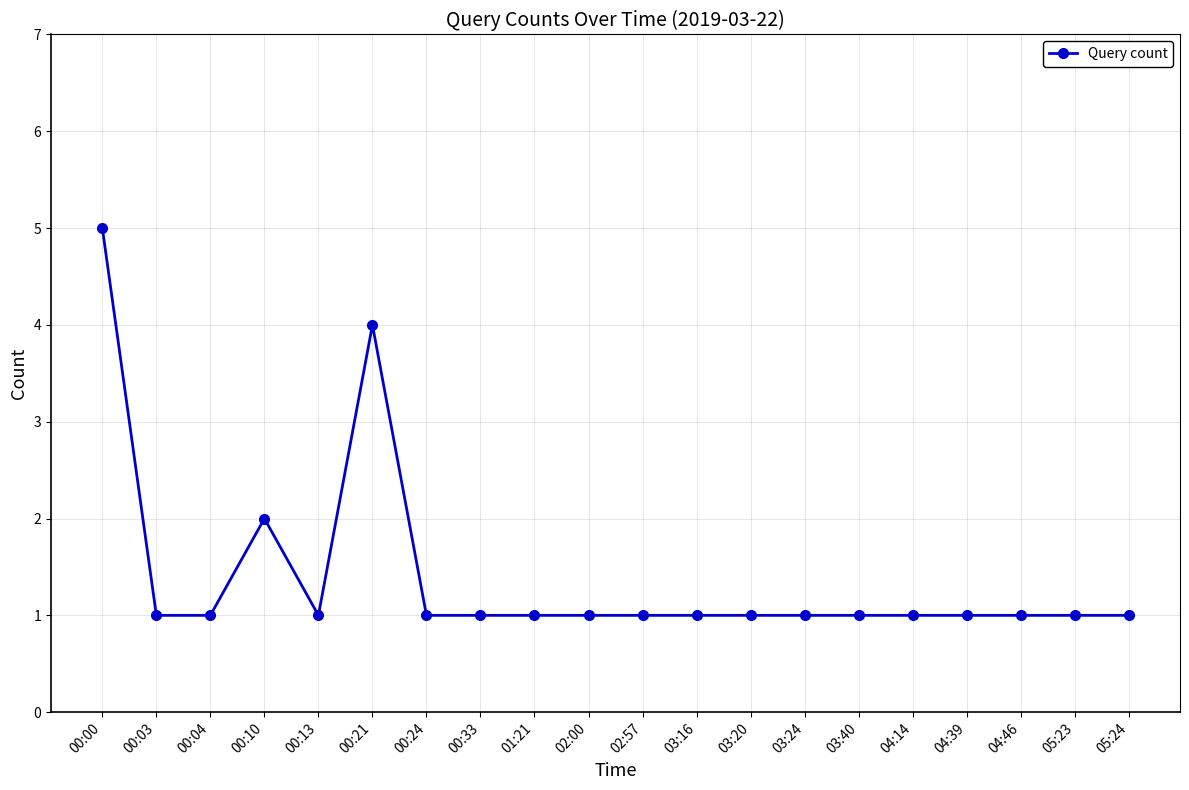

What is the ratio of the value at 04:46 to the value at 00:03?

1.0